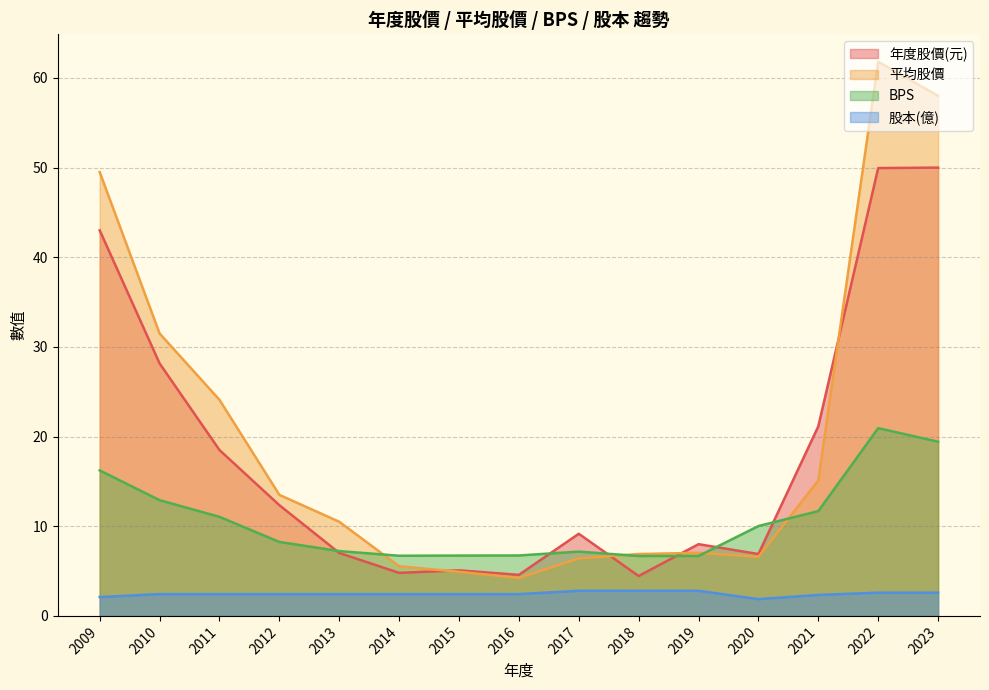

Which category has the highest value across all series?

2022